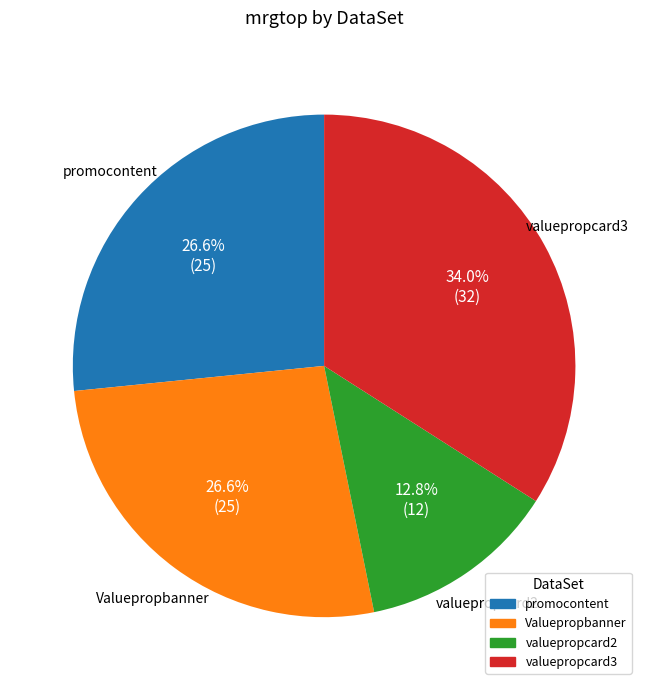

To the nearest percent, what percentage of the pie is promocontent?

27%